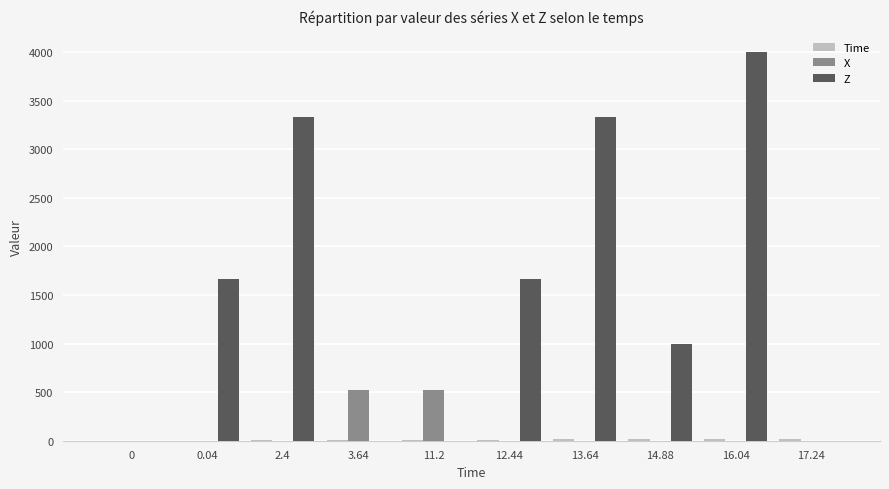

What is the greatest value displayed?

4000.0